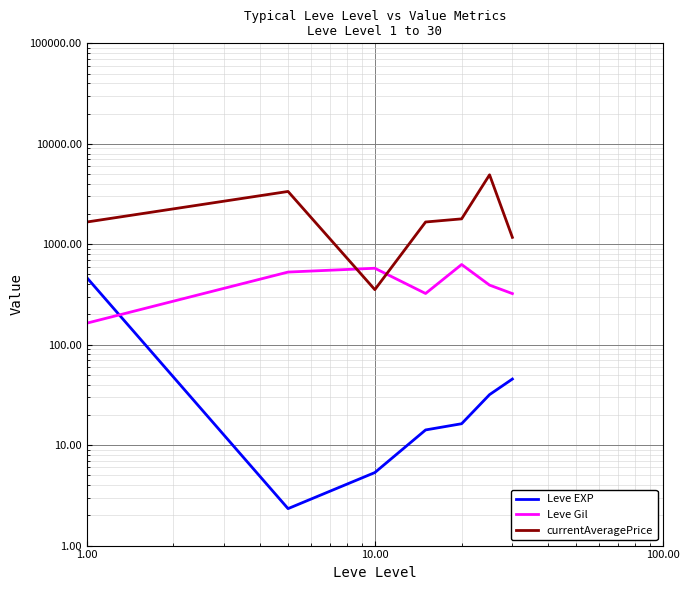

What is the sum of all currentAveragePrice values?

14902.7